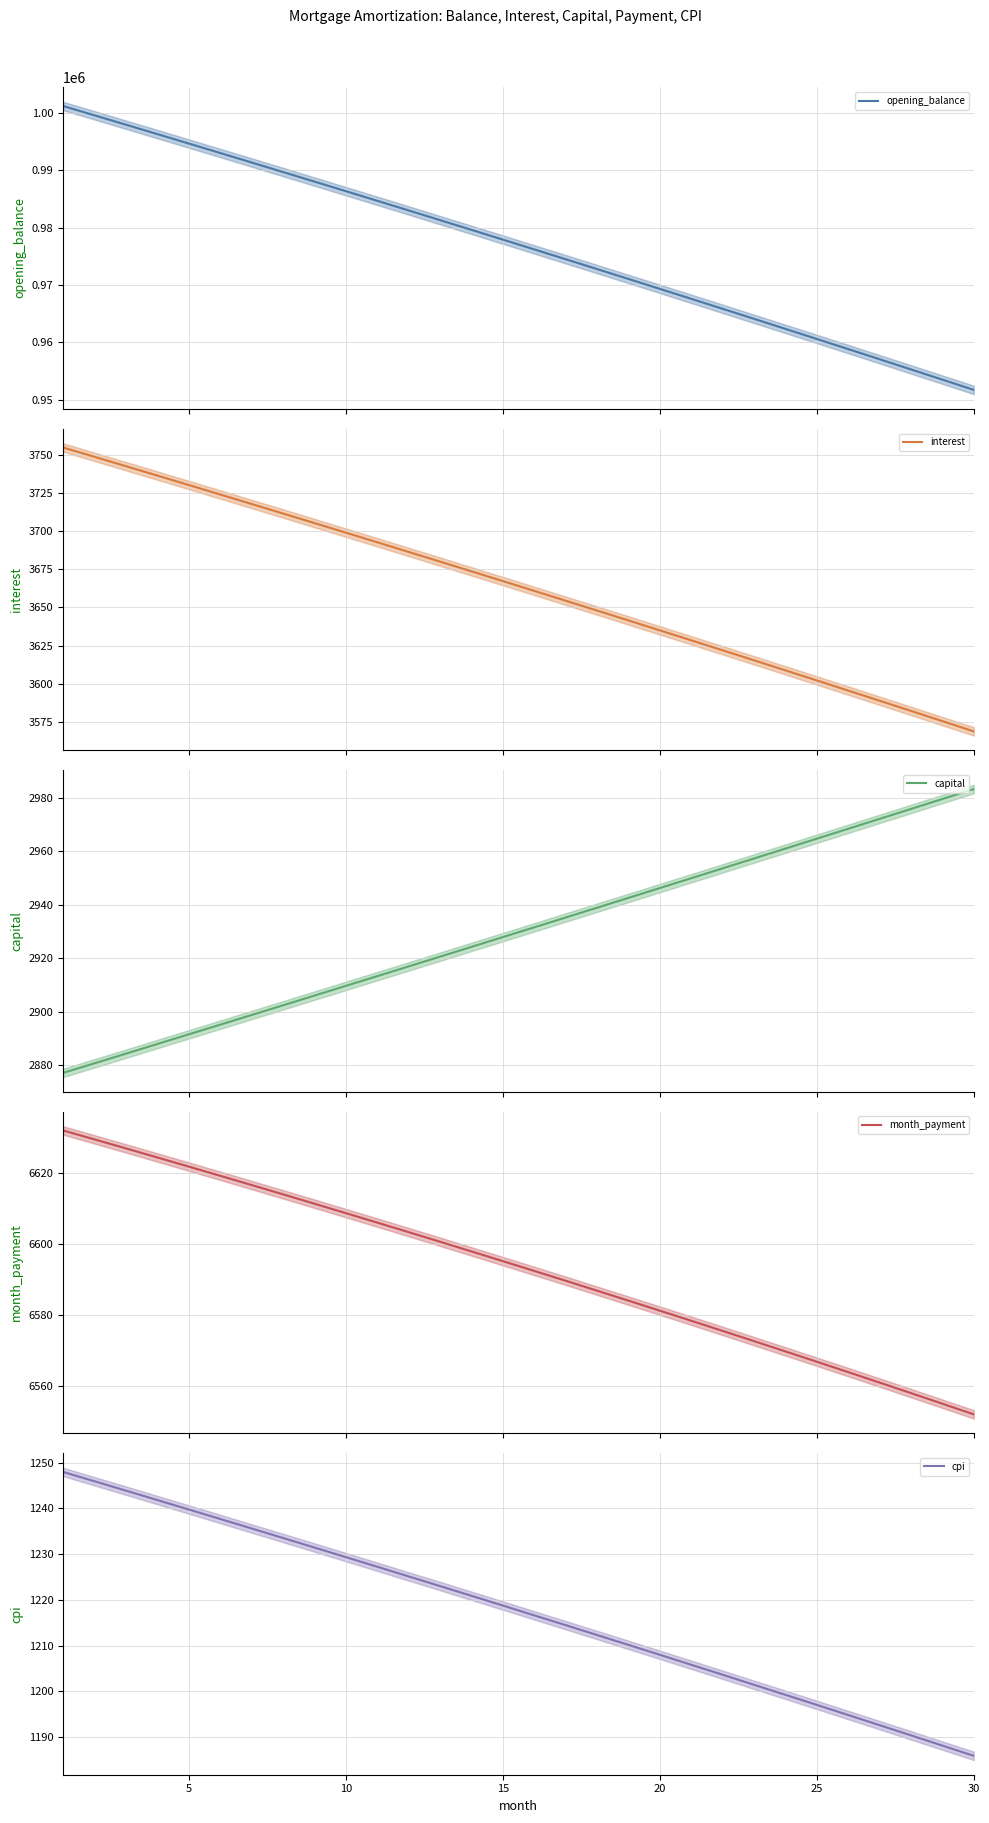

What is the lowest value of the capital series?

2877.2